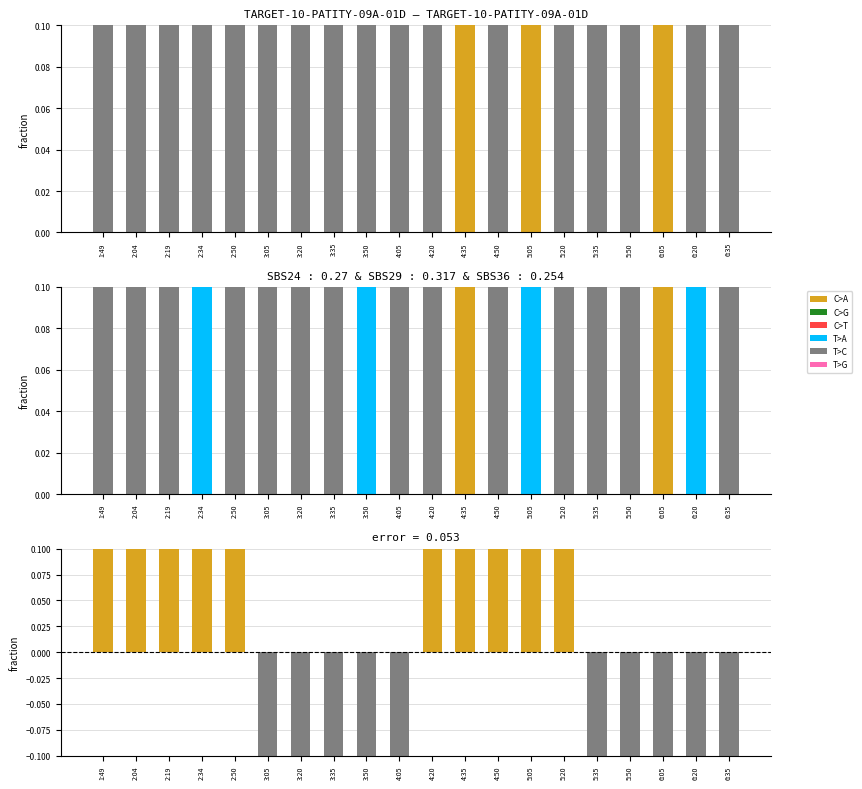

At which category does the chart reach its peak across all series?

2:50